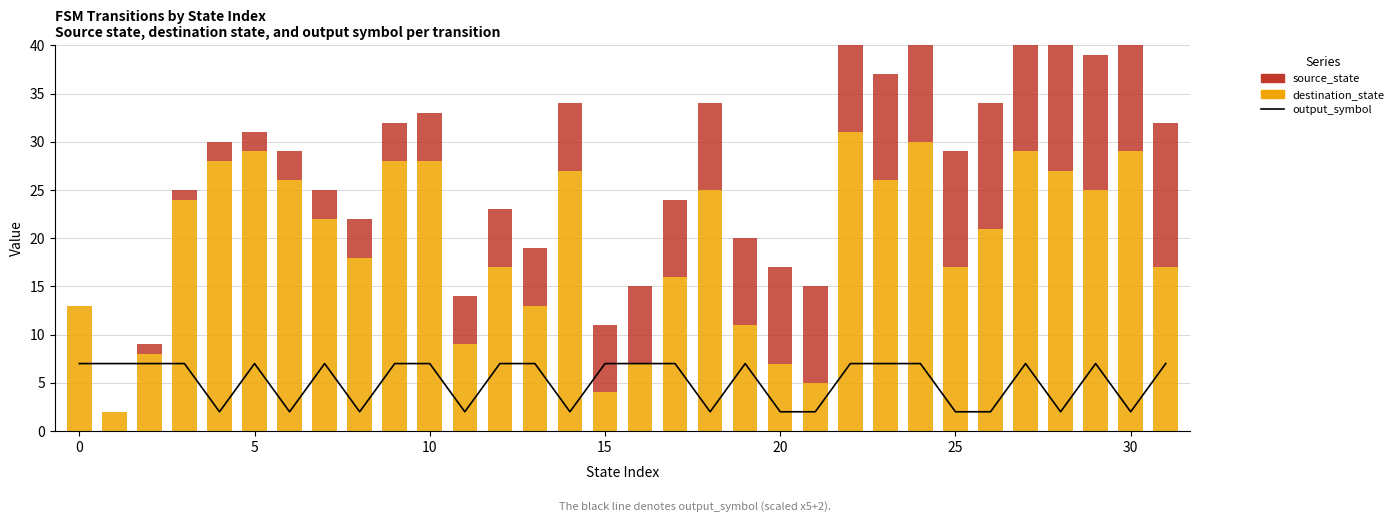

What is the value of the output_symbol bar at the 2nd from the left?

7